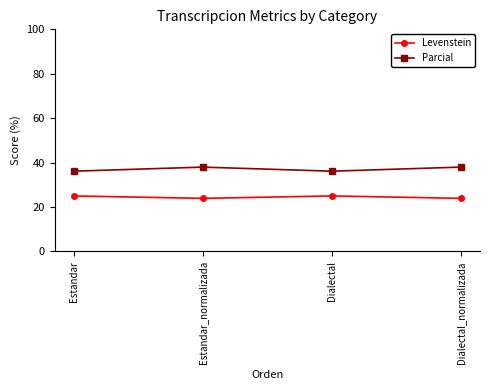

At how many categories does at least one series exceed 26?

4